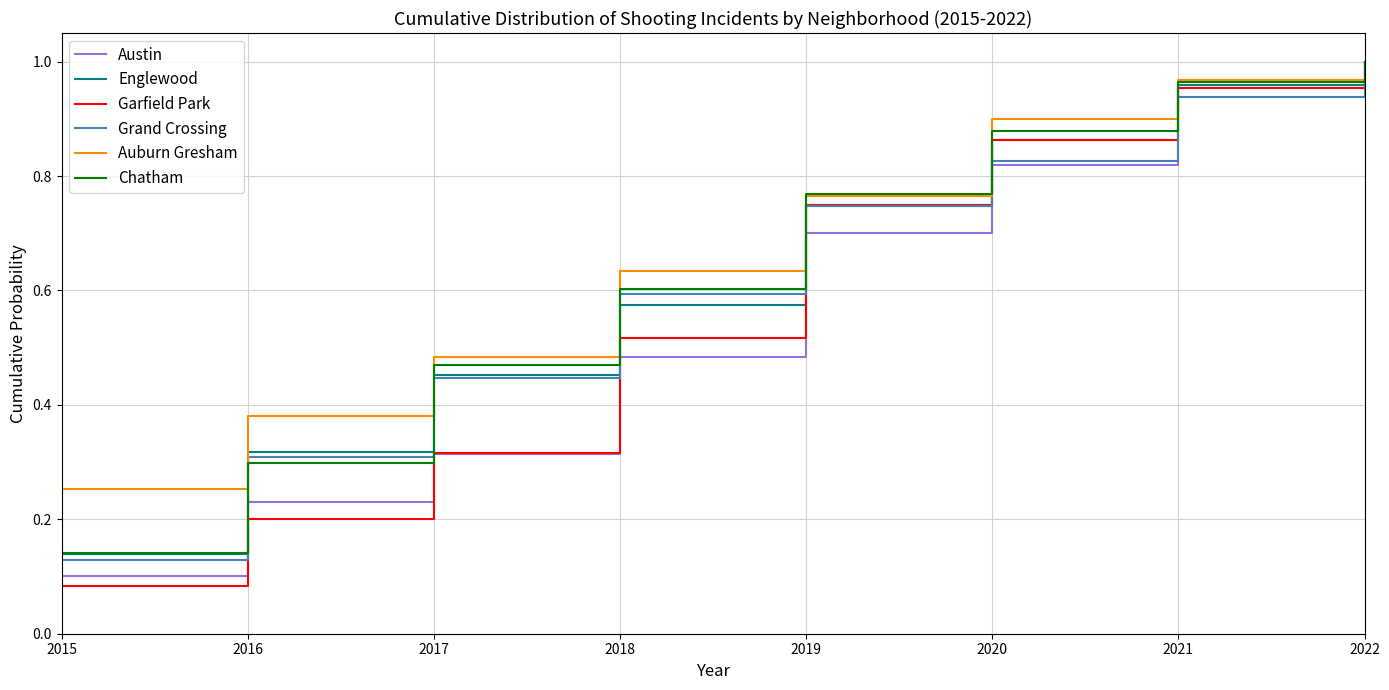

Rank the categories by Auburn Gresham value from lowest to highest.

2015, 2016, 2017, 2018, 2019, 2020, 2021, 2022